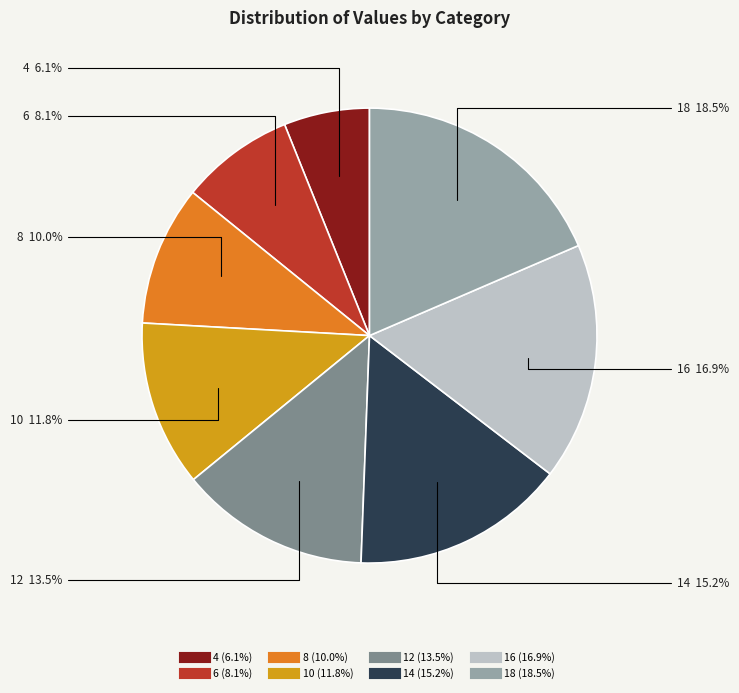

To the nearest percent, what percentage of the pie is 6?

8%